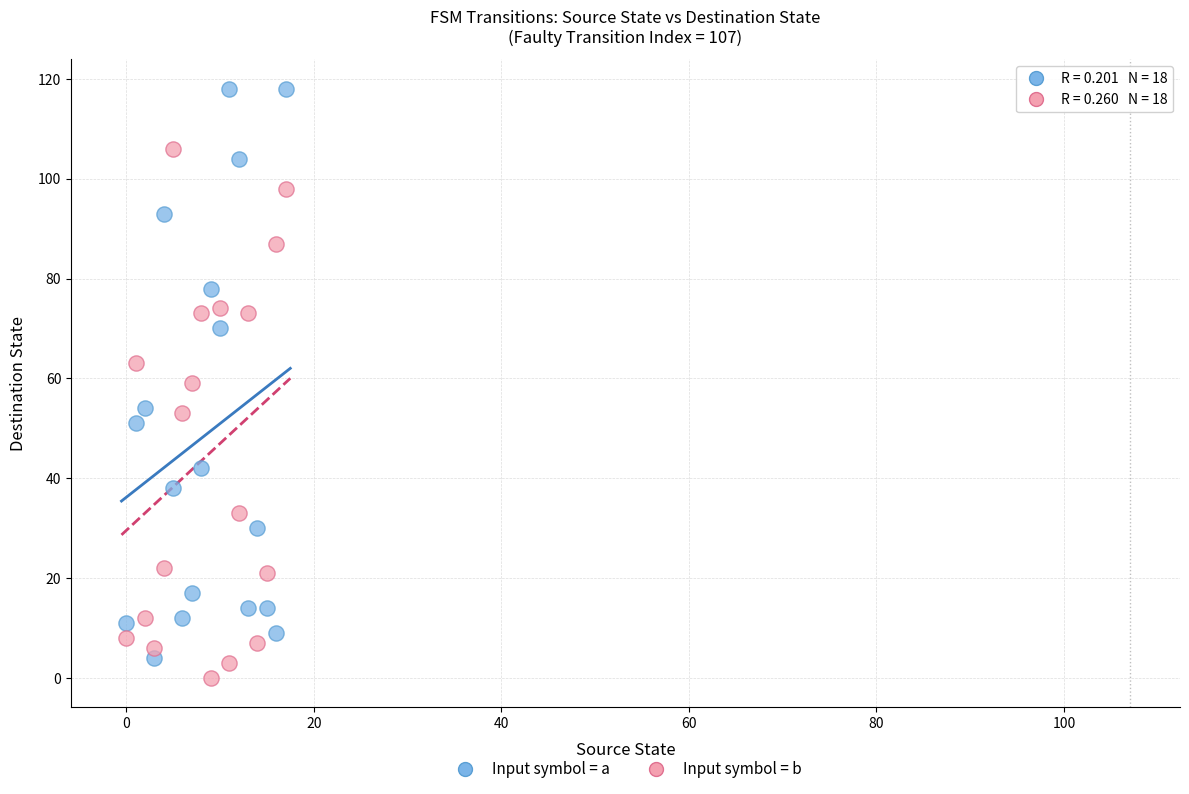

Which series has the widest spread of Y values?

Input symbol = a